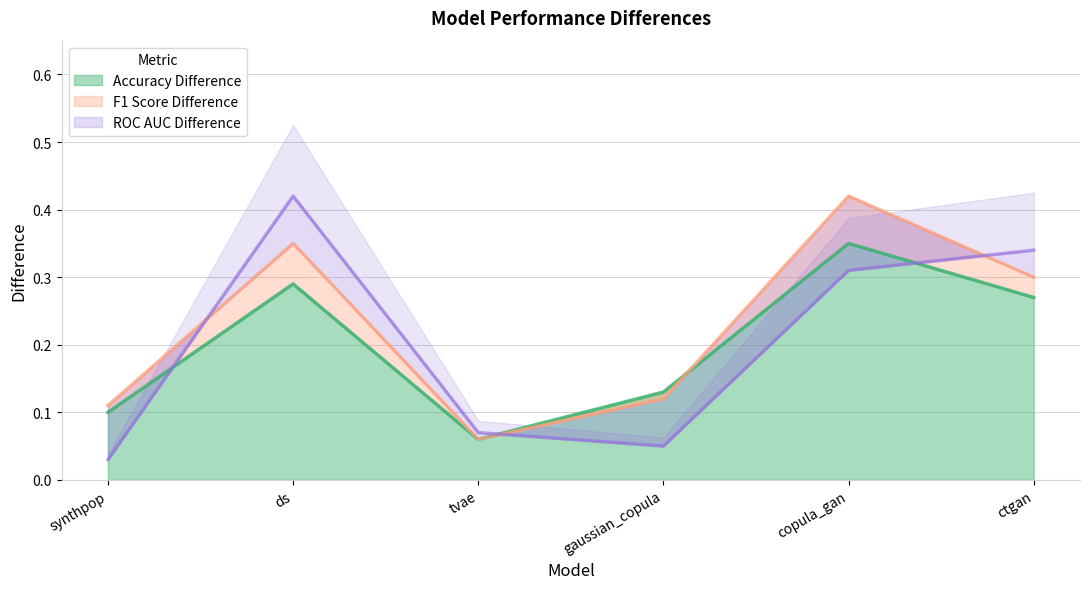

What is the difference between the Accuracy Difference values at copula_gan and tvae?

0.3